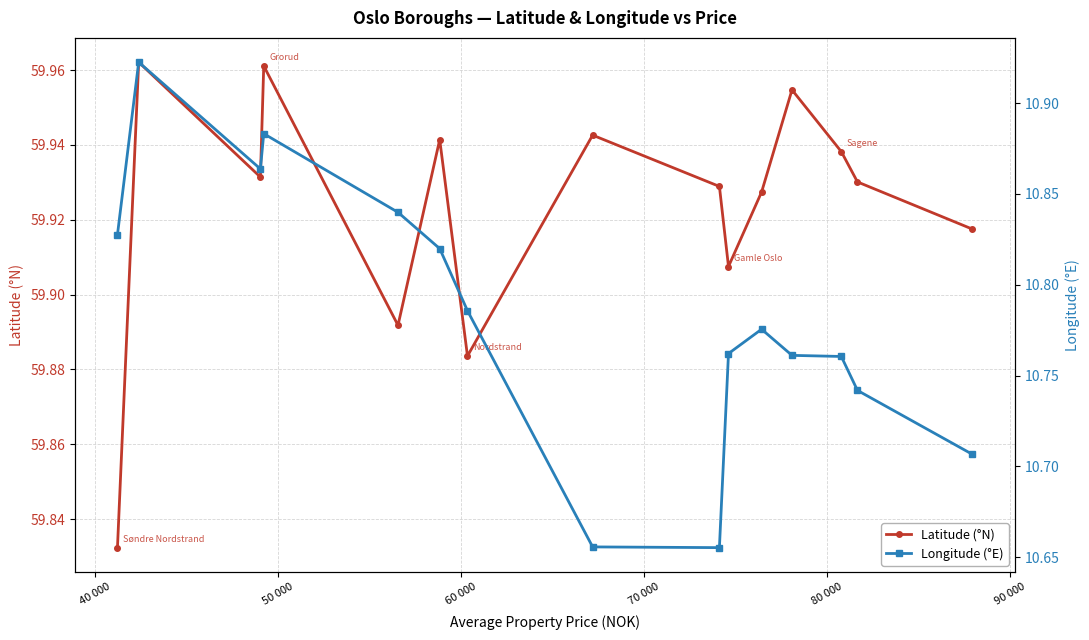

True or false: Latitude (°N) has more than 2 points higher than both neighbors.

True